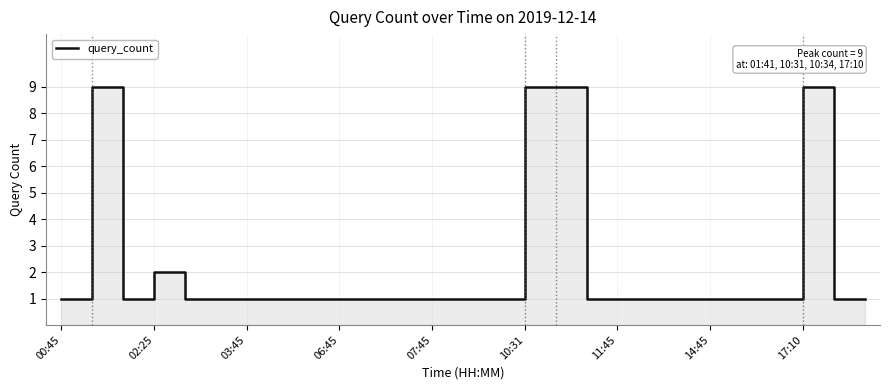

Read the value at 19.

1